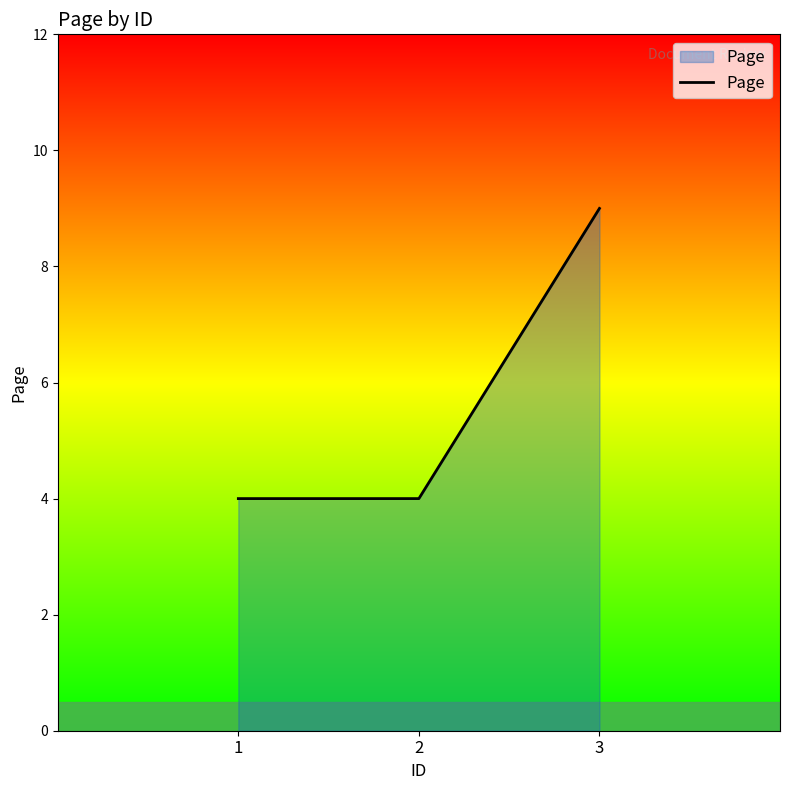

Which has a higher value, 2 or 3?

3